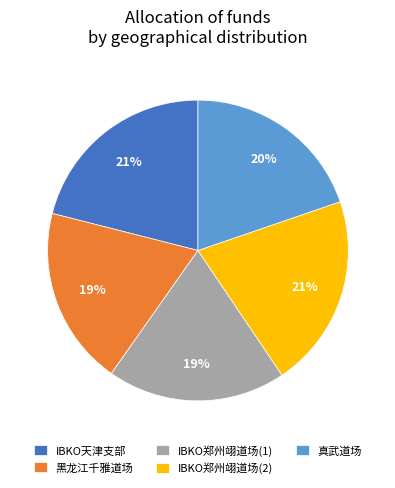

Does IBKO郑州翊道场(2) account for over 50% of the chart?

No